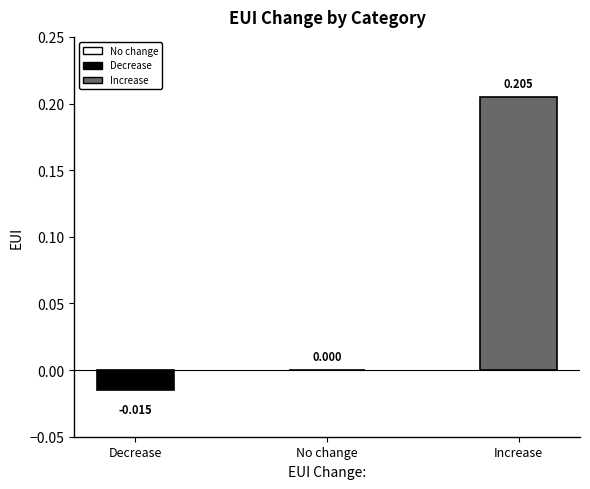

What is the label of the 2nd bar from the left?

No change